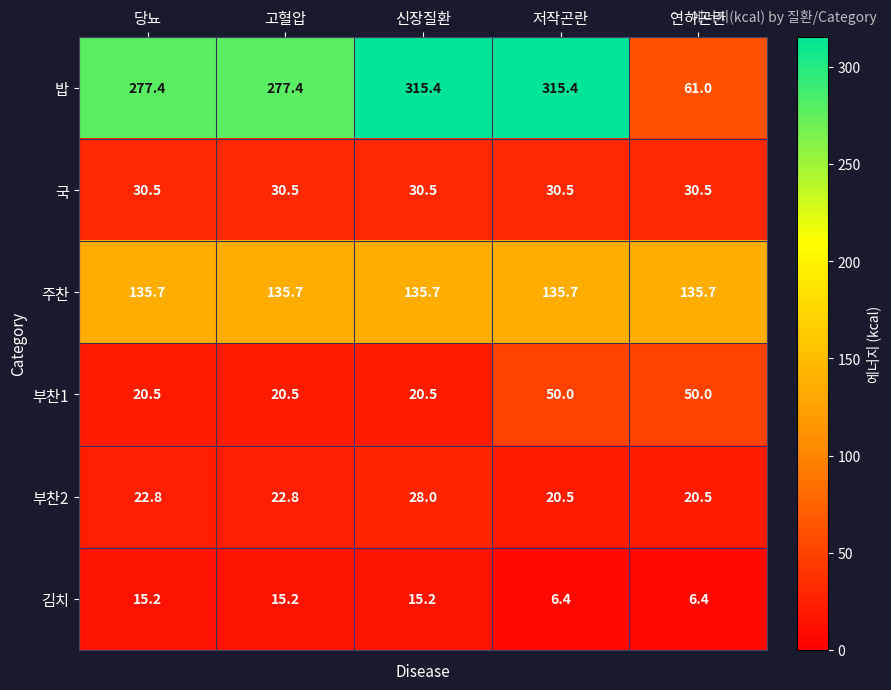

What is the sum of the 김치 values at 신장질환 and 고혈압?

30.4